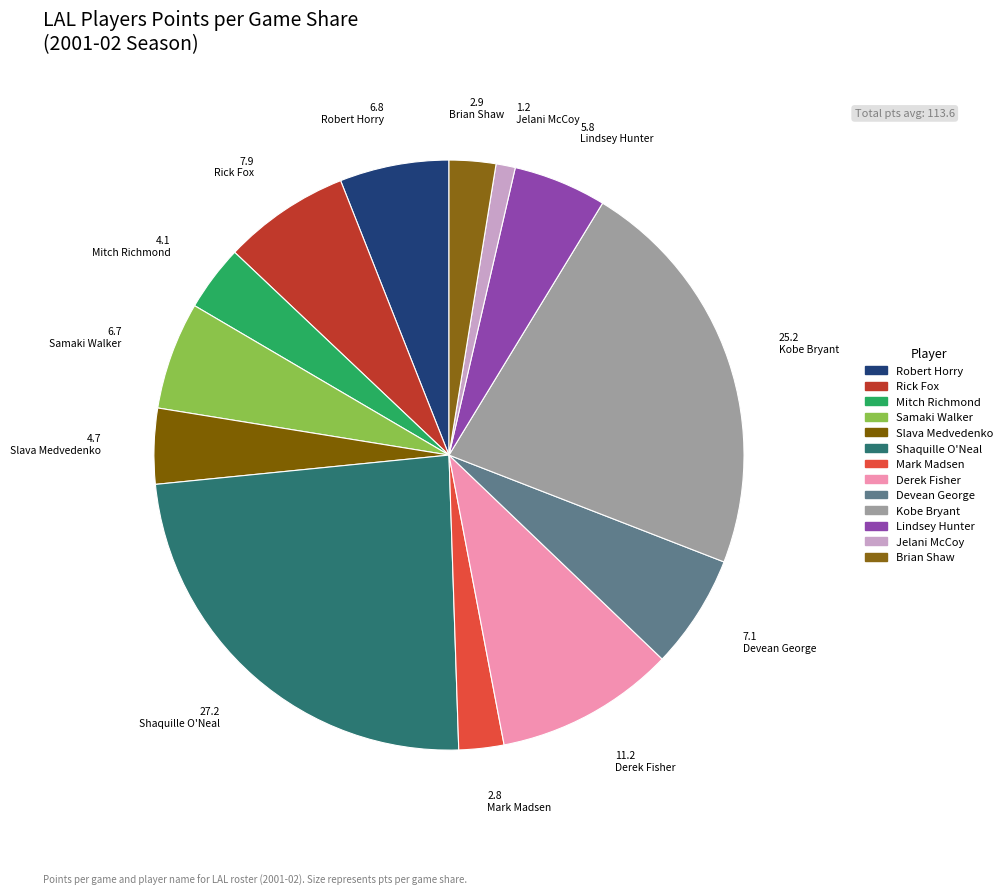

Is the sum of Lindsey Hunter and Derek Fisher greater than half?

No